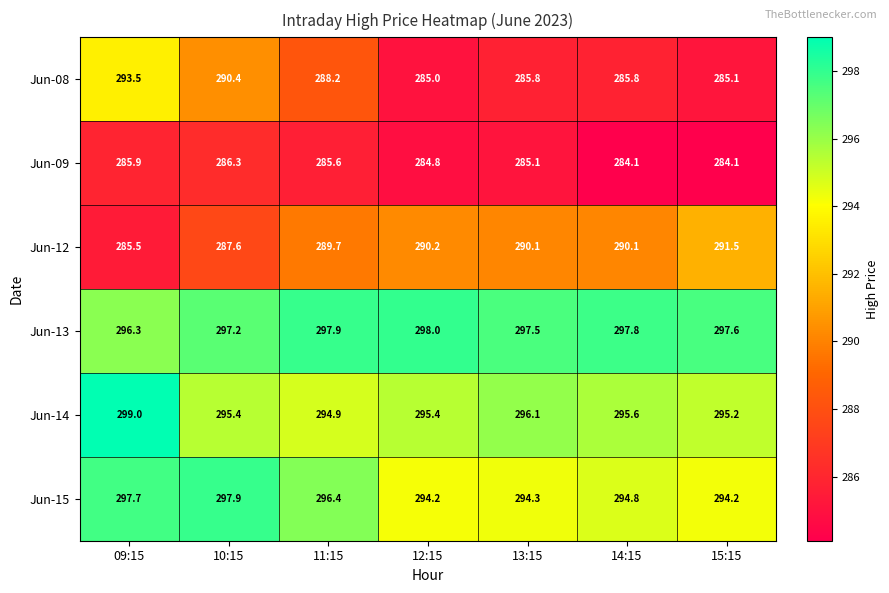

Count the number of data series in this chart.

6